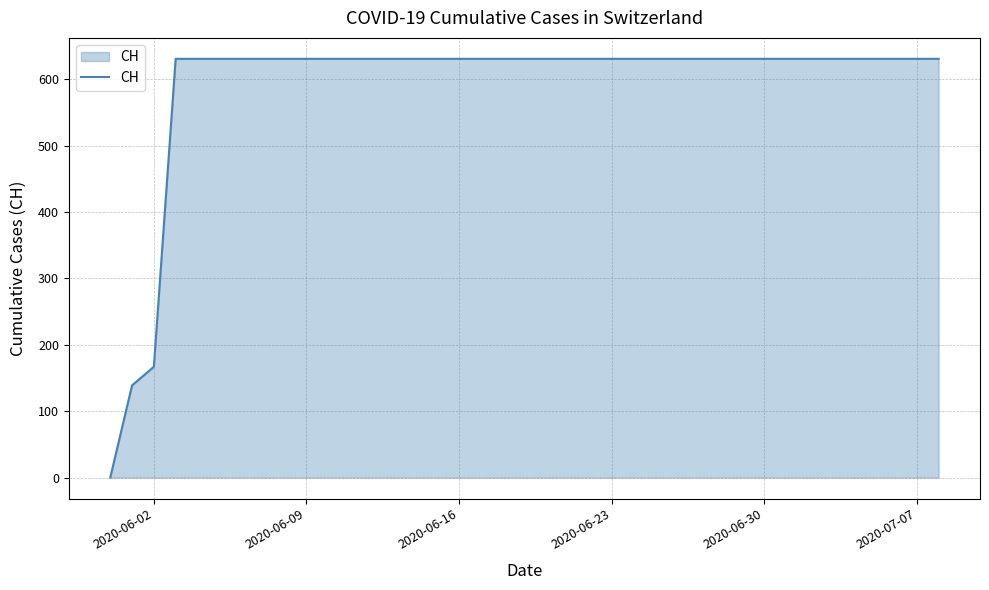

Count the number of categories in the chart.

39